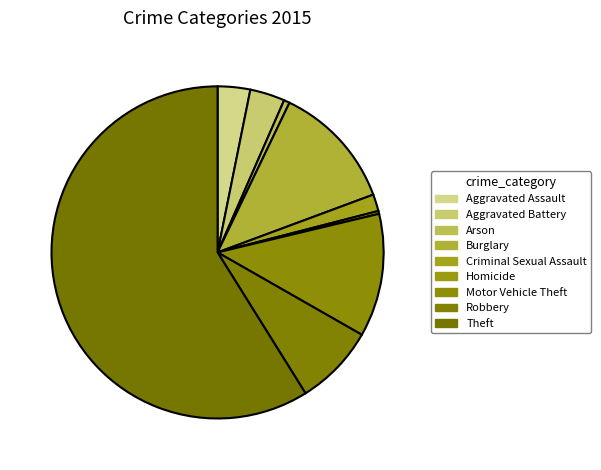

Is it true that Arson is 11% of the pie?

False